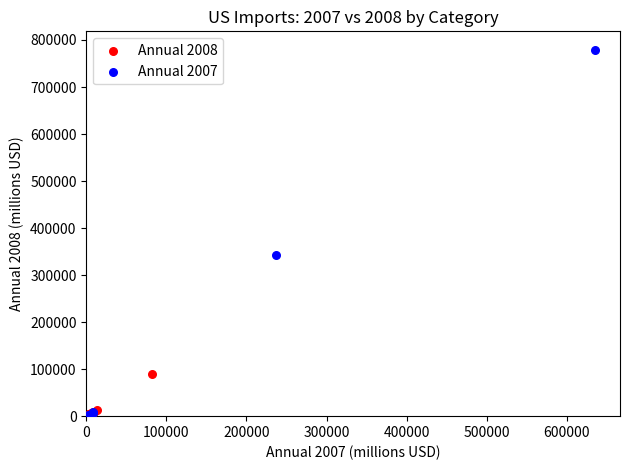

Which series contains the highest Y value?

Annual 2007